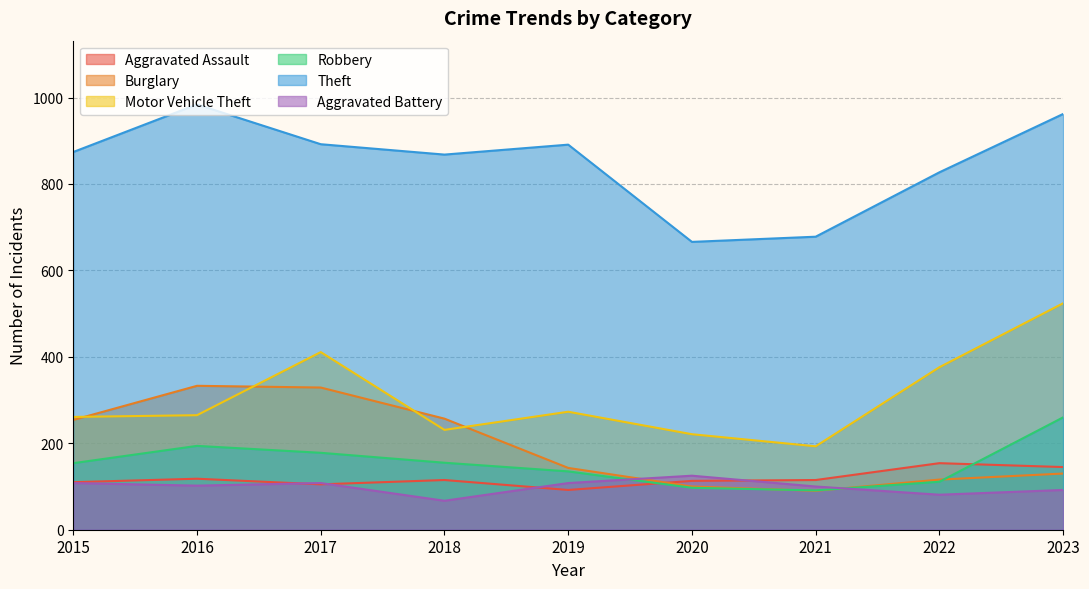

Between 2015 and 2016, which is larger?

2016